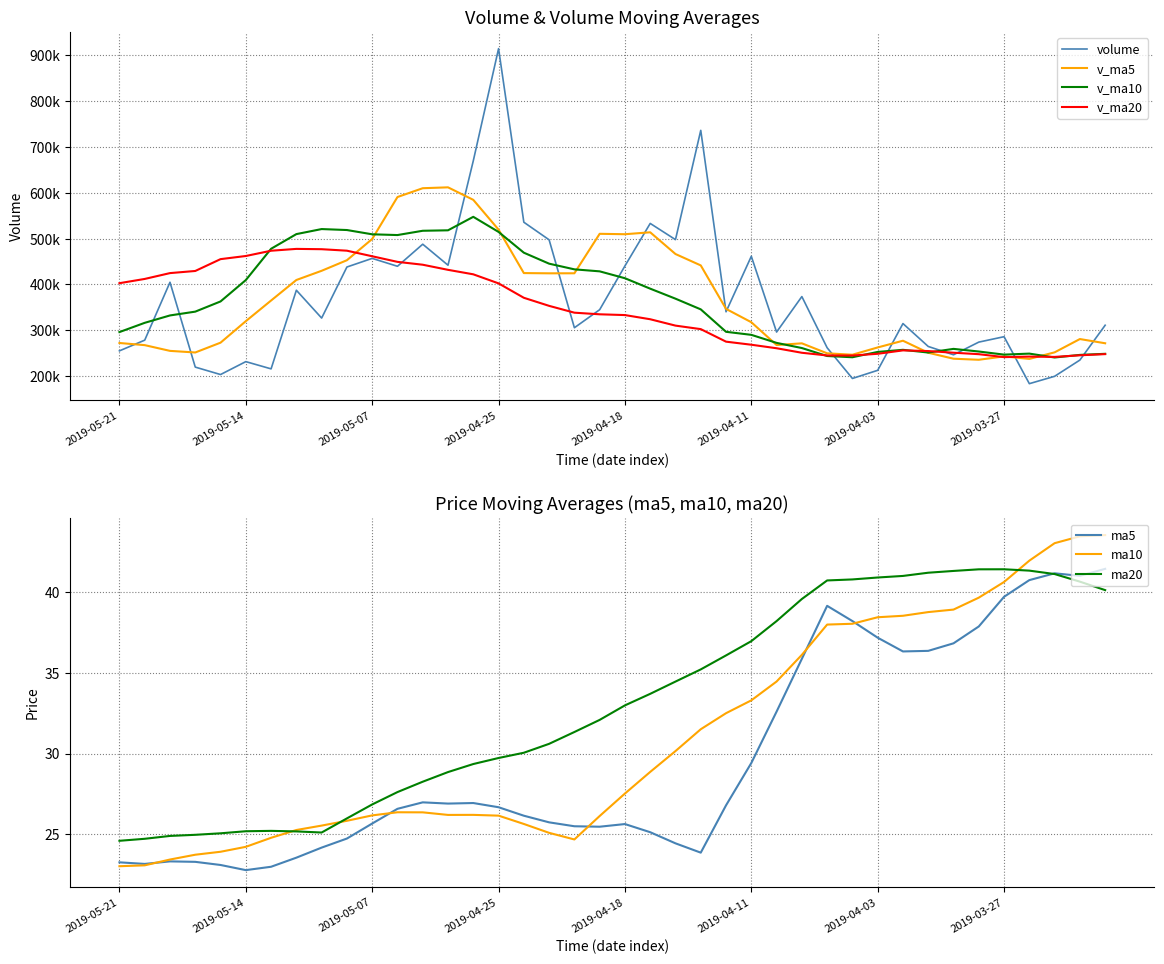

Does the chart display data point markers on the line(s)?

No